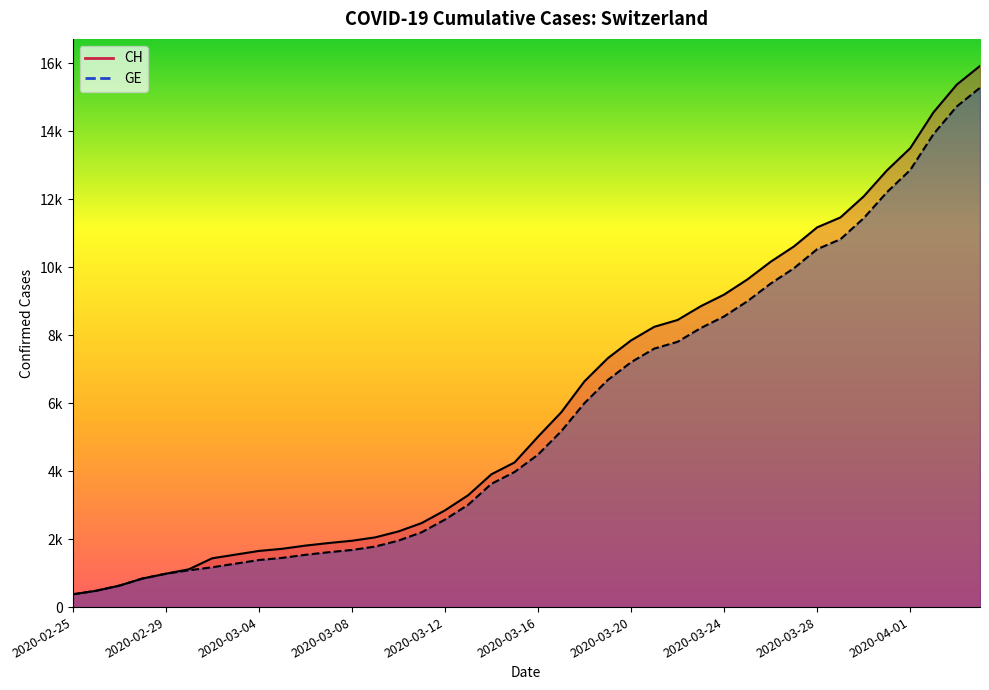

Reading left to right, list all the values displayed in this chart.

CH: 2020-02-25=375	2020-02-26=479	2020-02-27=630	2020-02-28=840	2020-02-29=981	2020-03-01=1113	2020-03-02=1436	2020-03-03=1544	2020-03-04=1652	2020-03-05=1715	2020-03-06=1809	2020-03-07=1885	2020-03-08=1952	2020-03-09=2051	2020-03-10=2226	2020-03-11=2472	2020-03-12=2845	2020-03-13=3291	2020-03-14=3908	2020-03-15=4259	2020-03-16=5012	2020-03-17=5731	2020-03-18=6644	2020-03-19=7323	2020-03-20=7847	2020-03-21=8249	2020-03-22=8449	2020-03-23=8855	2020-03-24=9196	2020-03-25=9642	2020-03-26=10162	2020-03-27=10613	2020-03-28=11175	2020-03-29=11467	2020-03-30=12086	2020-03-31=12852	2020-04-01=13505	2020-04-02=14561	2020-04-03=15375	2020-04-04=15926
GE: 2020-02-25=375	2020-02-26=479	2020-02-27=630	2020-02-28=840	2020-02-29=981	2020-03-01=1083	2020-03-02=1171	2020-03-03=1278	2020-03-04=1384	2020-03-05=1447	2020-03-06=1538	2020-03-07=1614	2020-03-08=1681	2020-03-09=1780	2020-03-10=1955	2020-03-11=2201	2020-03-12=2574	2020-03-13=3010	2020-03-14=3627	2020-03-15=3978	2020-03-16=4485	2020-03-17=5174	2020-03-18=6002	2020-03-19=6681	2020-03-20=7205	2020-03-21=7607	2020-03-22=7807	2020-03-23=8213	2020-03-24=8554	2020-03-25=9000	2020-03-26=9520	2020-03-27=9971	2020-03-28=10533	2020-03-29=10825	2020-03-30=11444	2020-03-31=12210	2020-04-01=12863	2020-04-02=13919	2020-04-03=14733	2020-04-04=15284